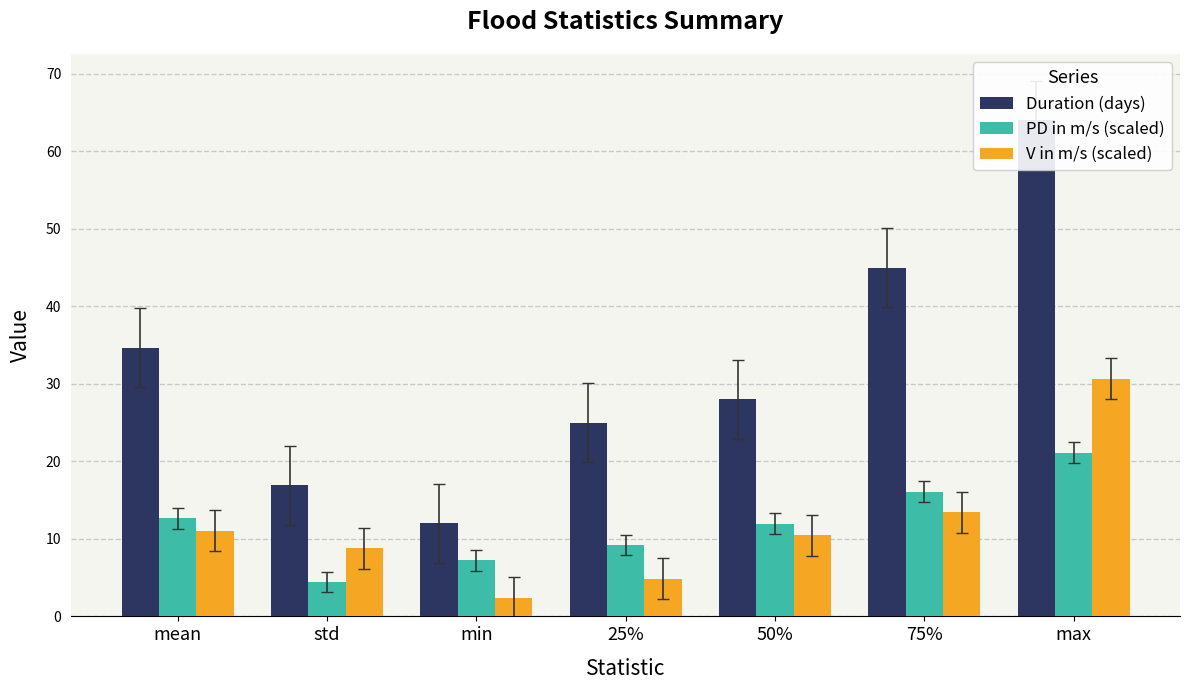

What are all the series names shown in the legend?

Duration (days), PD in m/s (scaled), V in m/s (scaled)